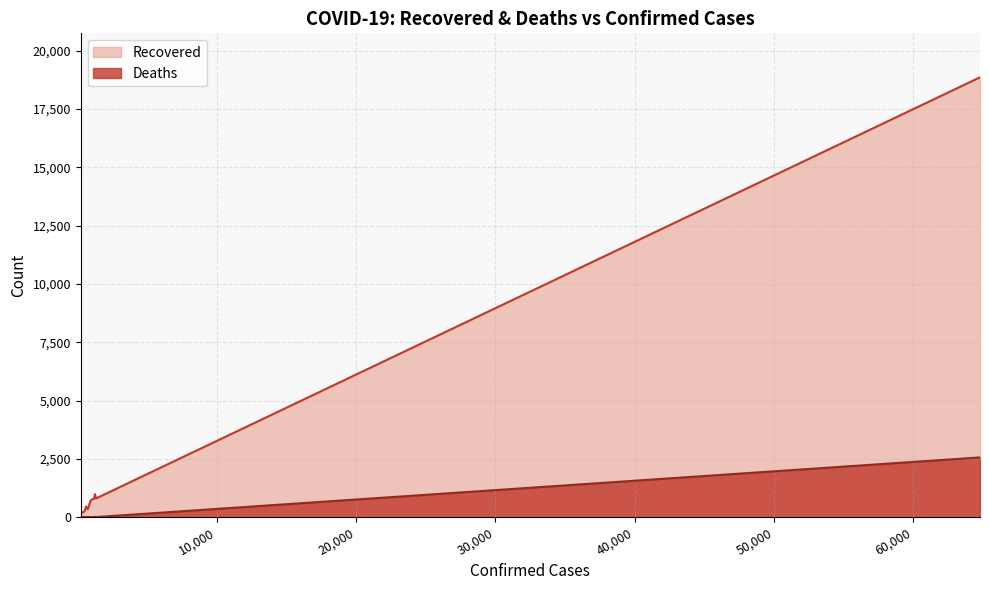

Rank the series by their average value, from highest to lowest.

Recovered, Deaths